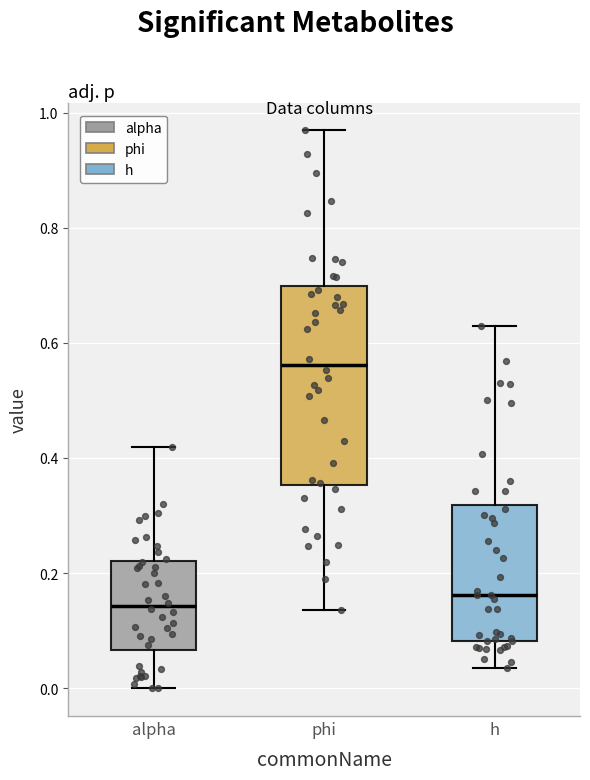

Which box is the tallest, from its lower edge to its upper edge?

phi